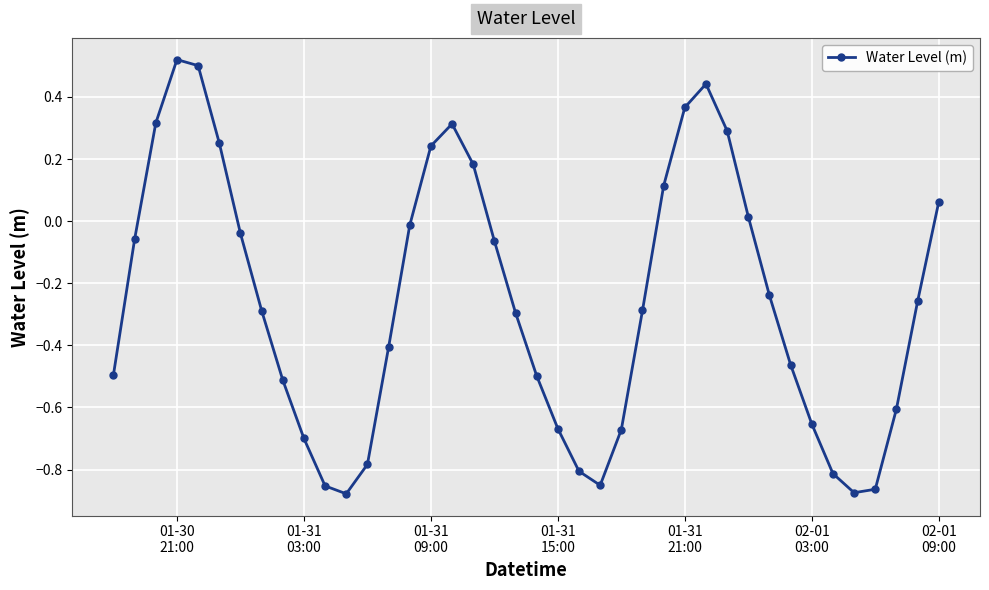

True or false: the data has more than 1 interior local peaks.

True